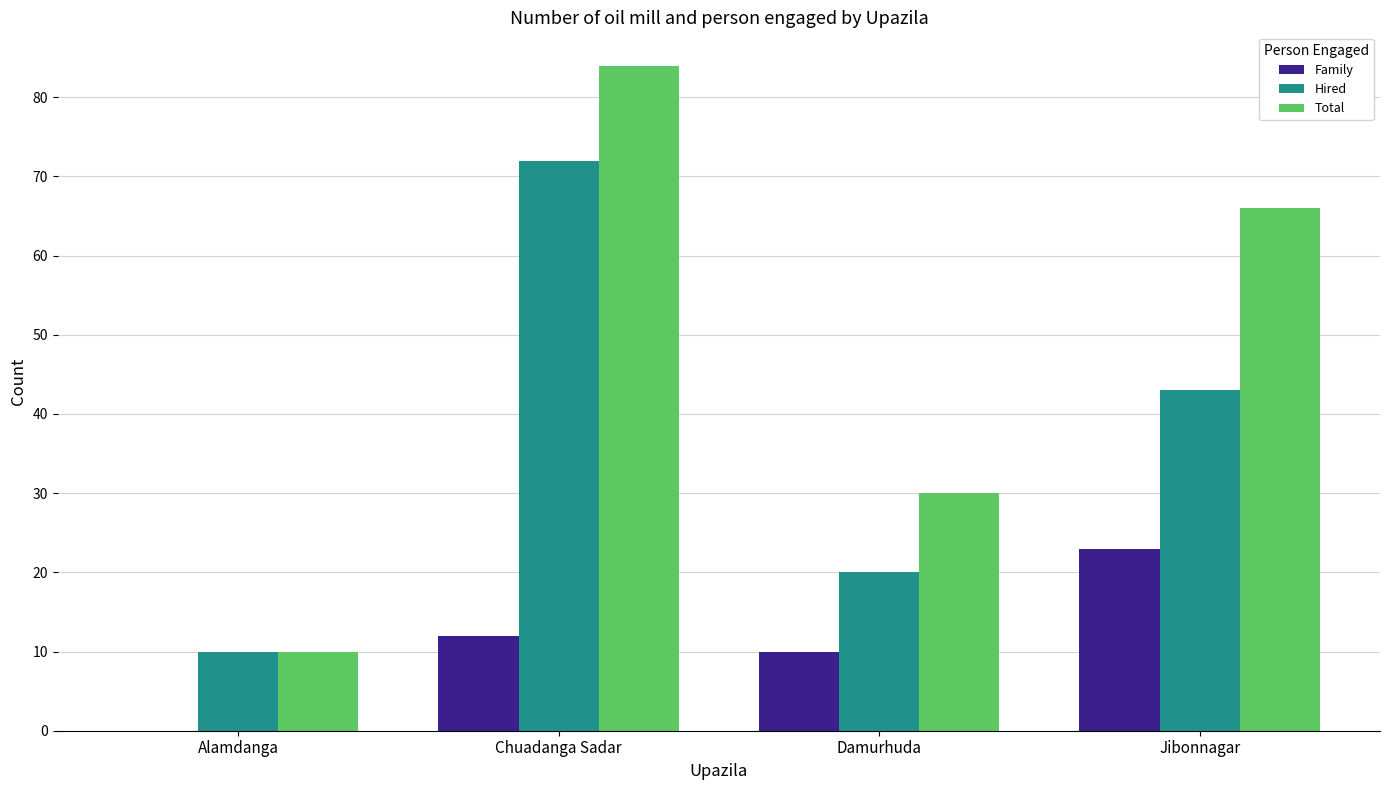

At which label does Family reach its peak?

Jibonnagar